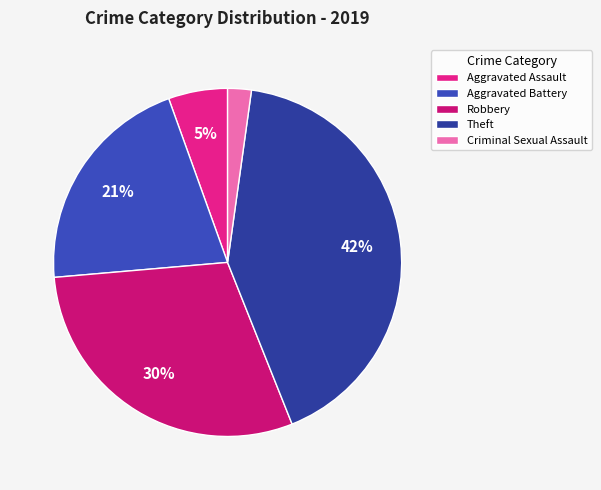

Is it true that Aggravated Assault is 15% of the pie?

False